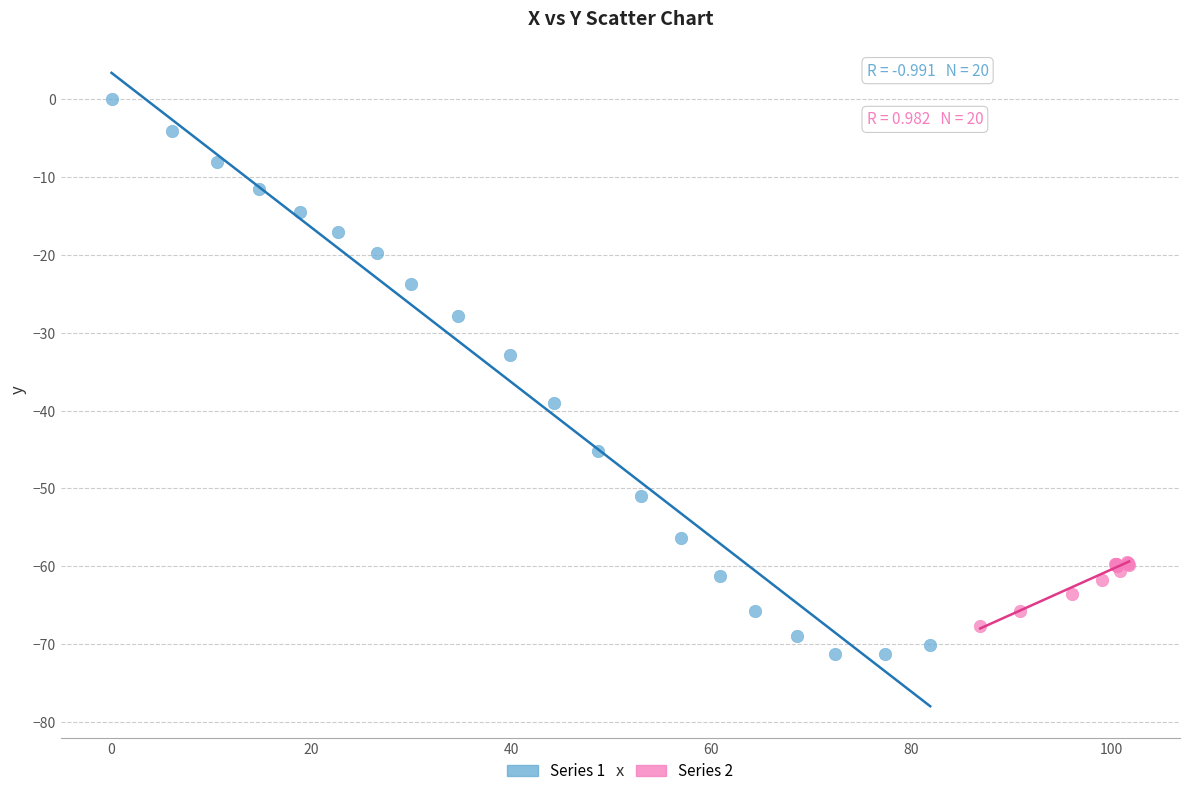

Which series contains the lowest Y value?

Series 1